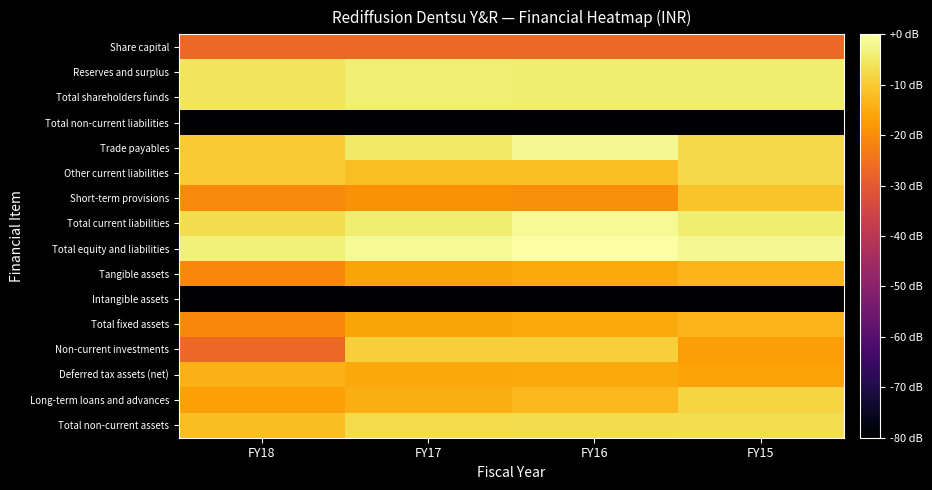

How many categories are shown in the chart?

4